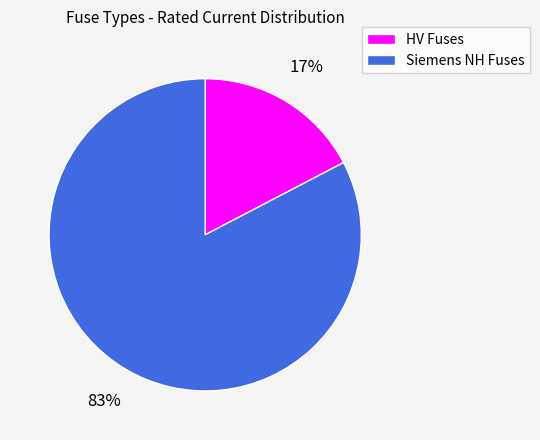

Between HV Fuses and Siemens NH Fuses, which is larger?

Siemens NH Fuses